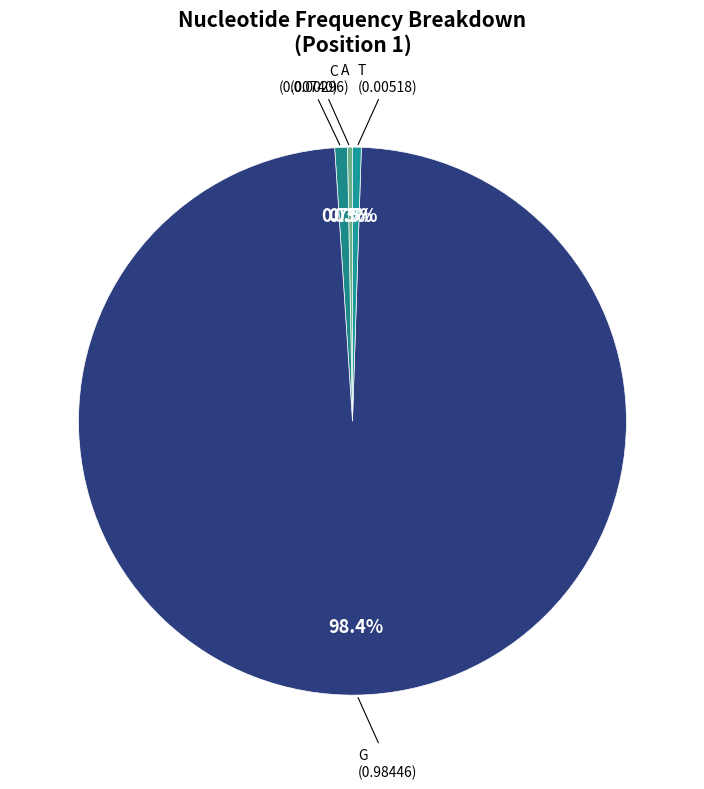

How many slices are in this pie chart?

4